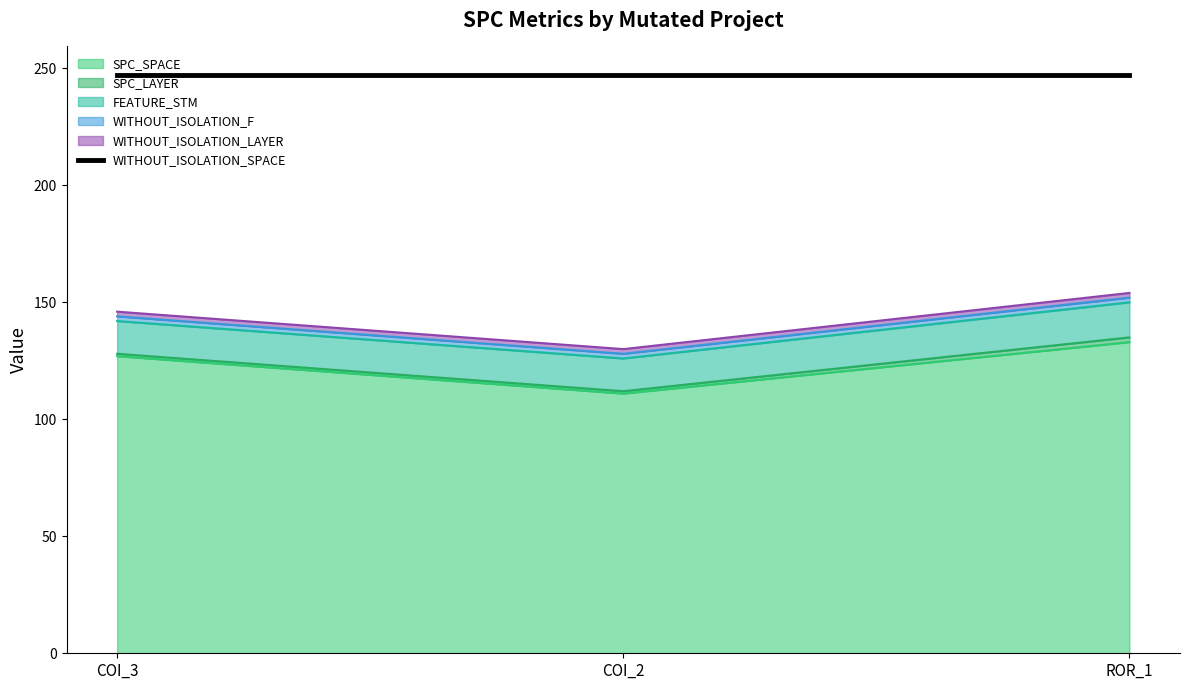

Which series has the widest spread of values?

SPC_SPACE